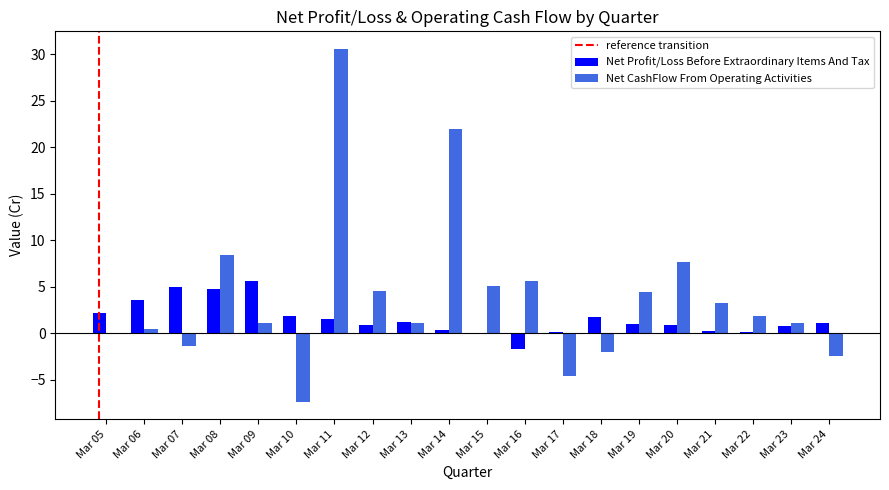

What is the highest value of the Net CashFlow From Operating Activities series?

30.6